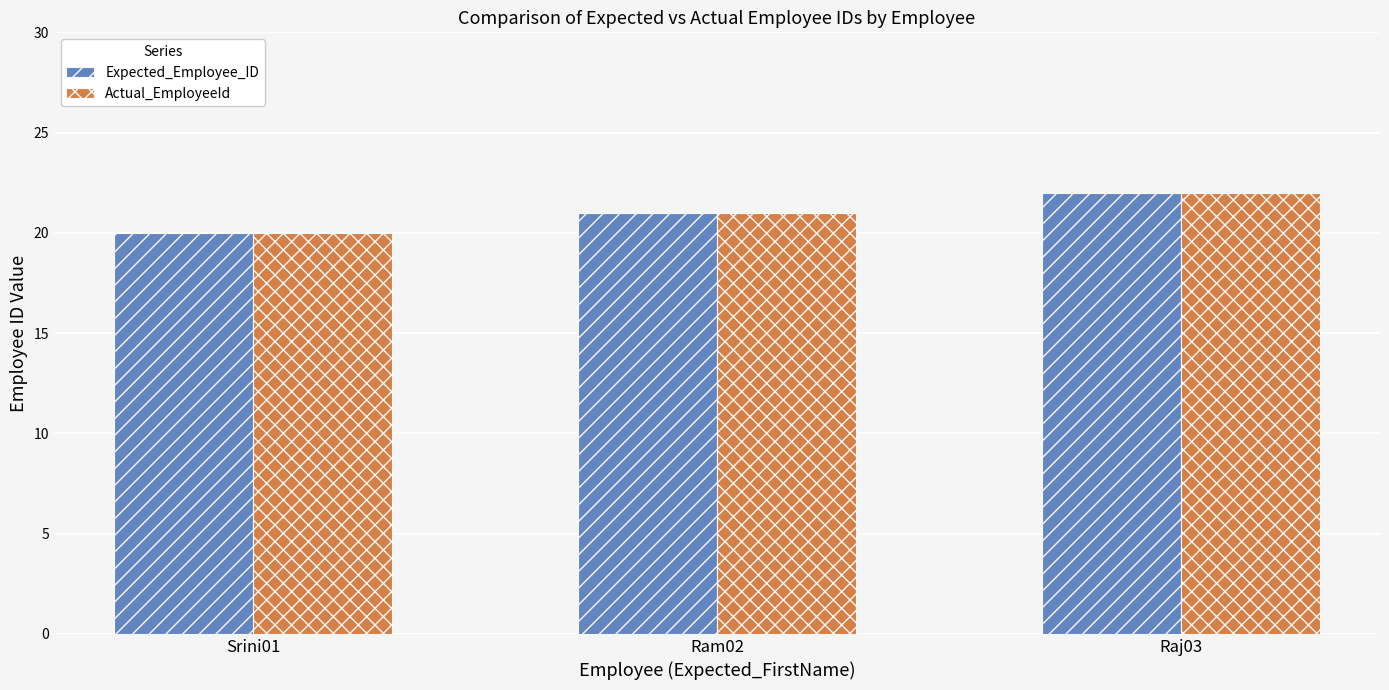

Which category has the highest value in the Expected_Employee_ID series?

Raj03